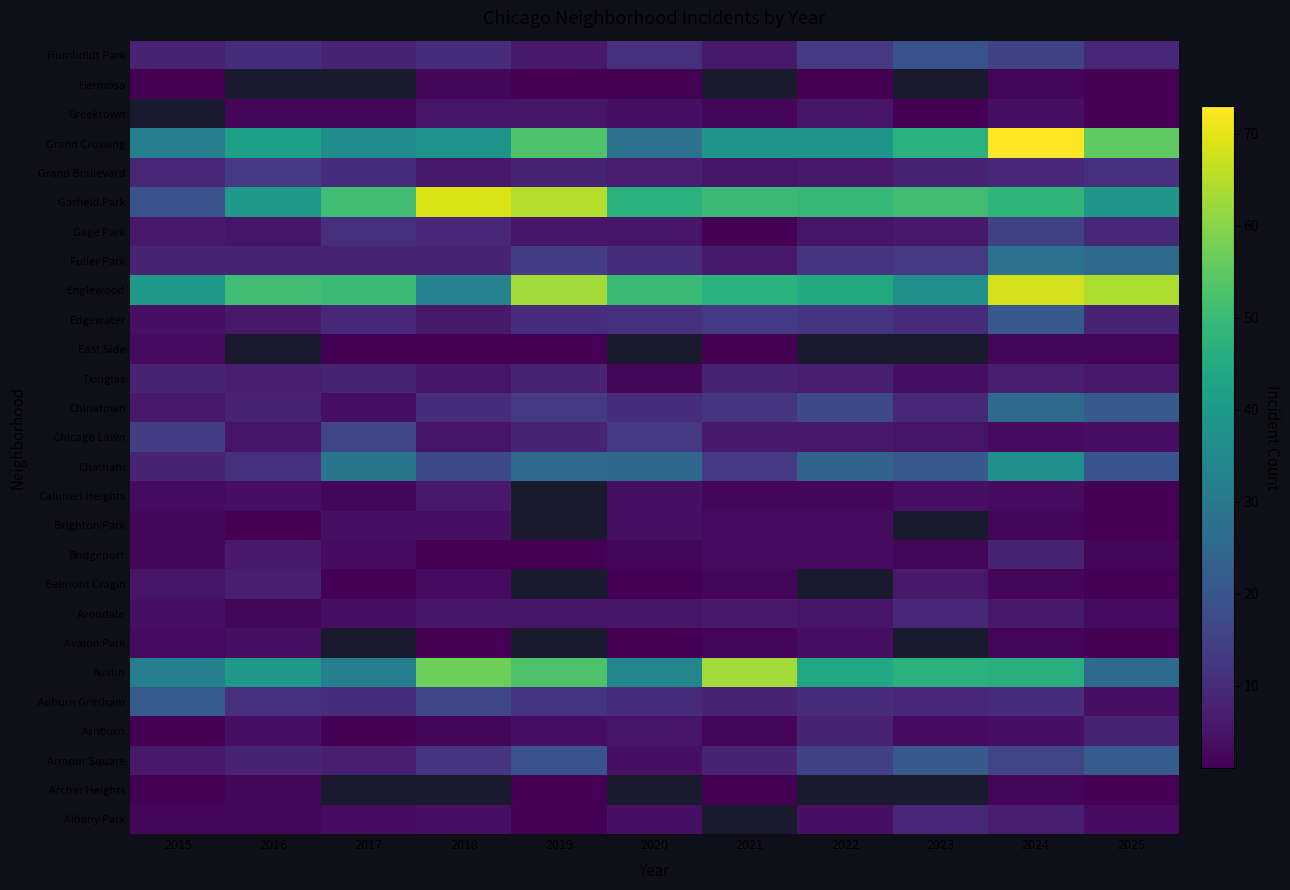

What is the spread (max minus min) of values at 2025?

63.0